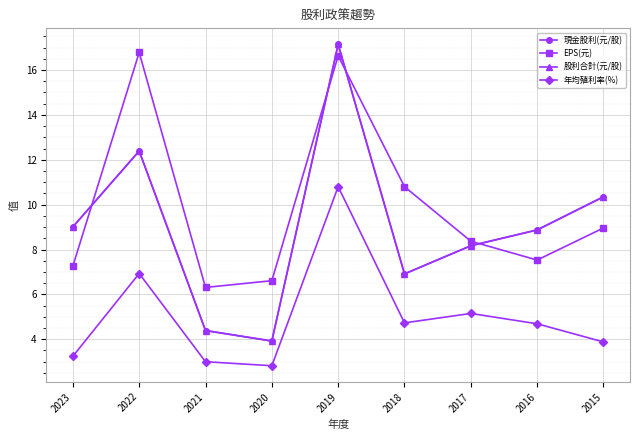

Does the chart have visible grid lines?

Yes